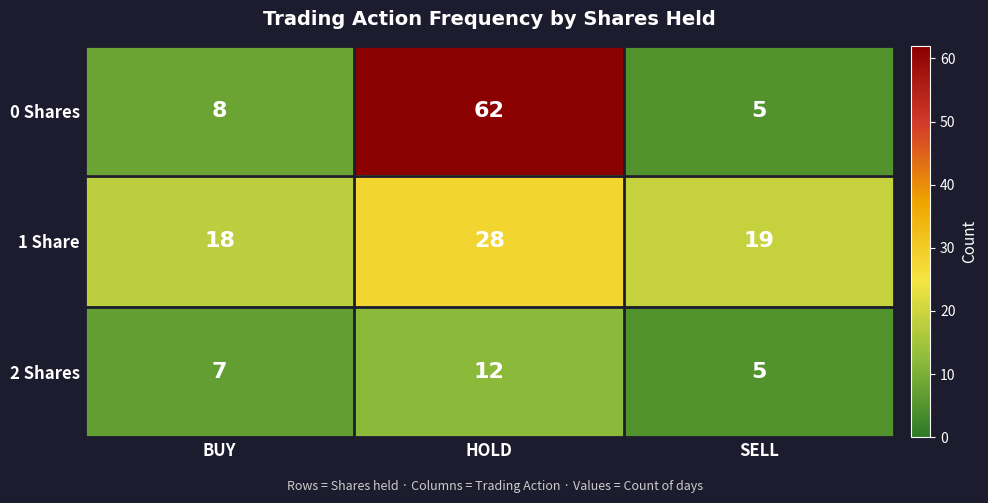

What is the average value of the 0 Shares series?

25